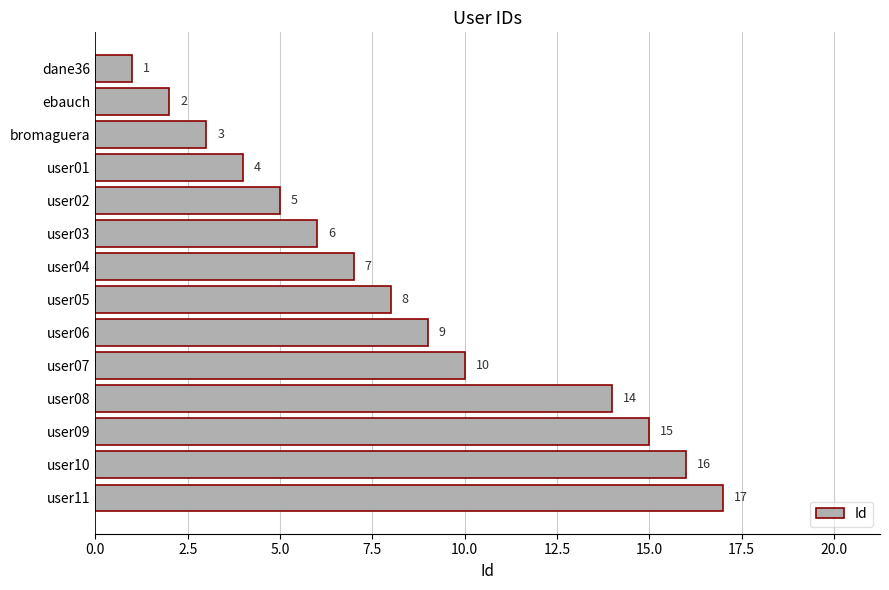

What is the value of the 1st bar from the top?

1